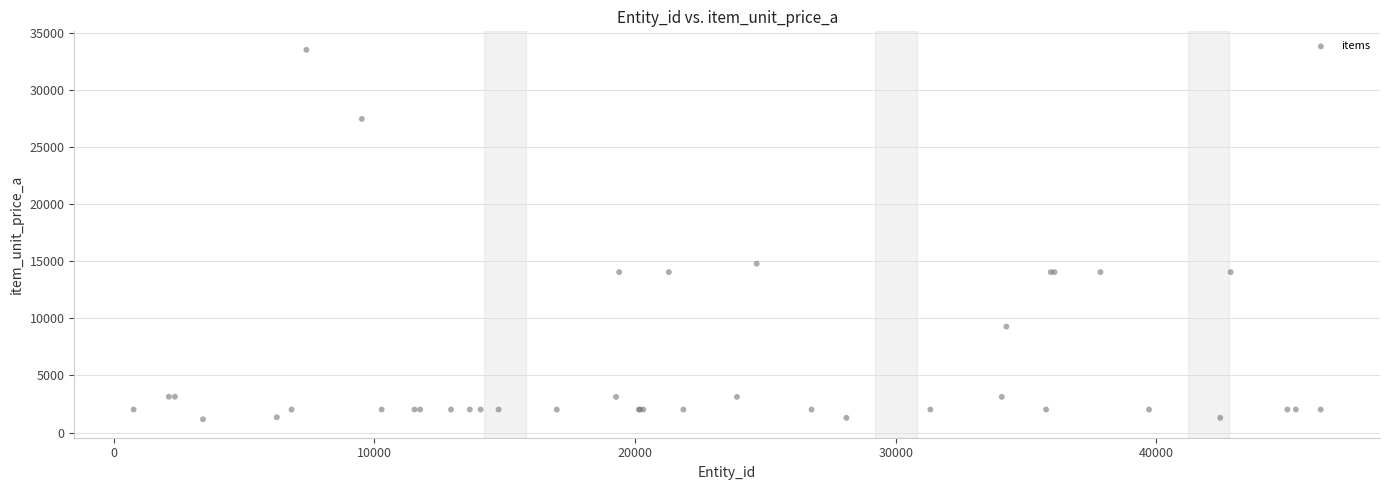

What Y value in the scatter plot is closest to 17337?

14784.0